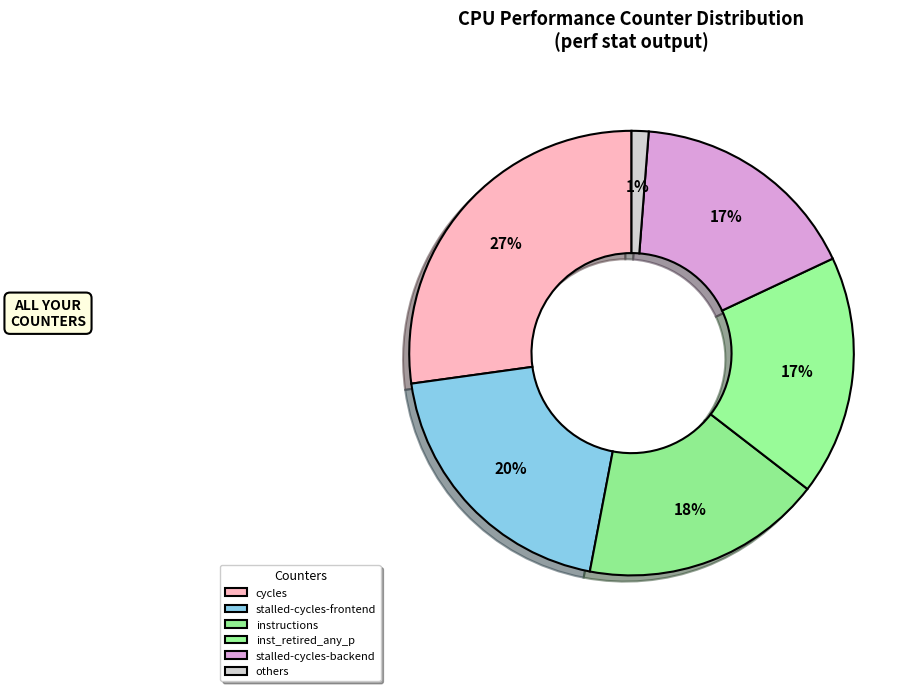

What percentage is the instructions slice, to the nearest percent?

18%